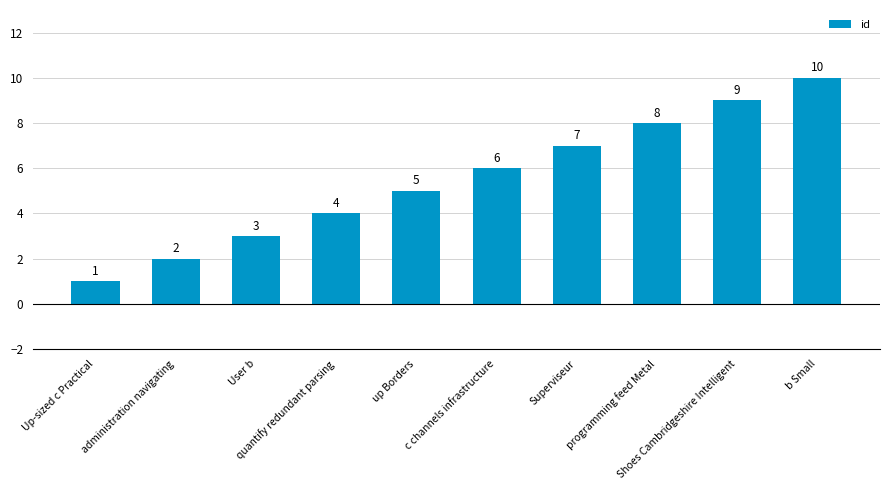

At which category does the chart reach its minimum across all series?

Up-sized c Practical